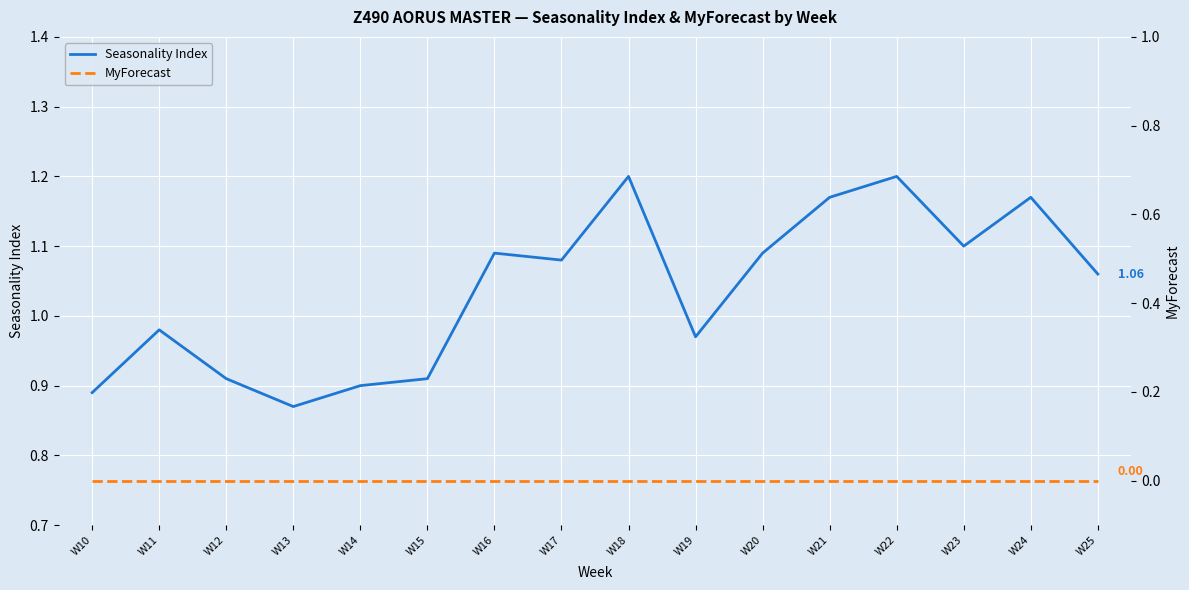

List the labels in order of Seasonality Index value, smallest first.

W13, W10, W14, W12, W15, W19, W11, W25, W17, W16, W20, W23, W21, W24, W18, W22